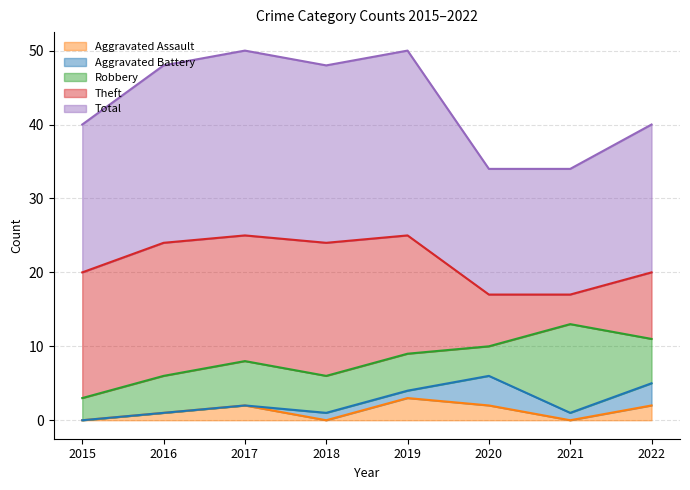

What is the average value of the Robbery series?

6